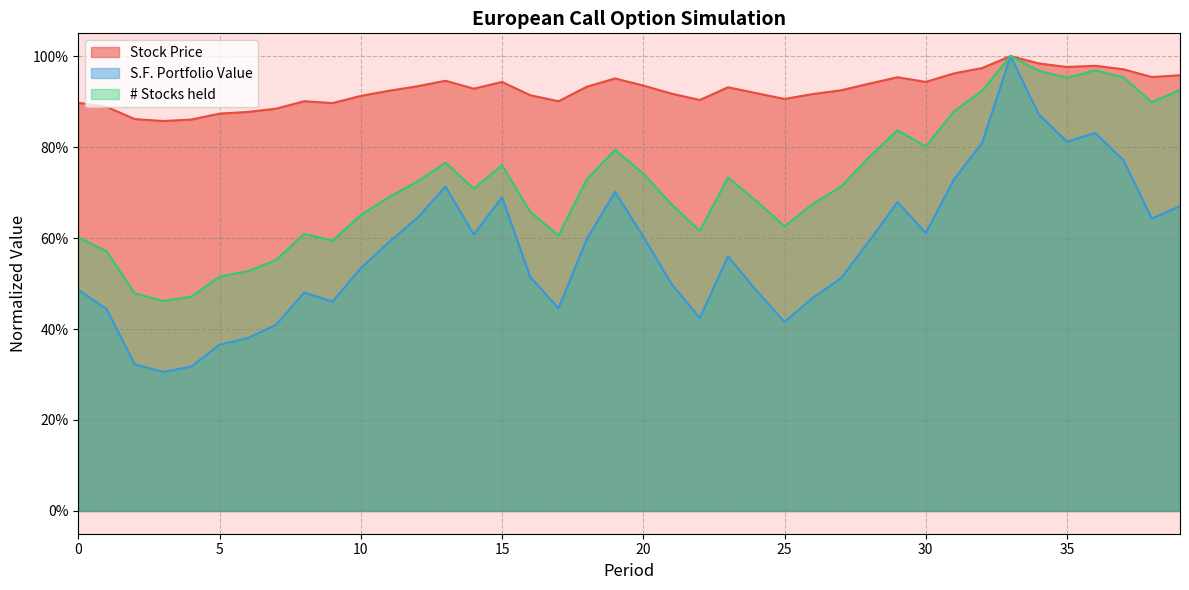

At which label is S.F. Portfolio Value closest to 0?

3